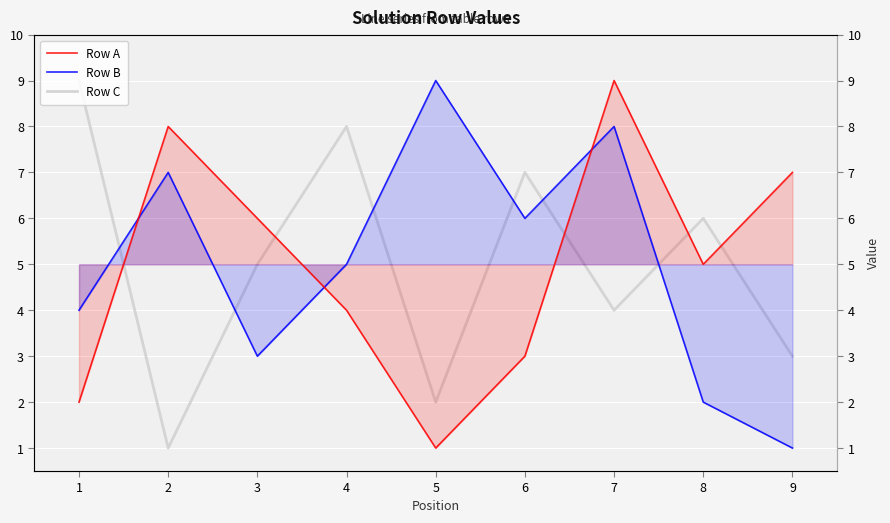

How many data points in Row C are above 5?

4